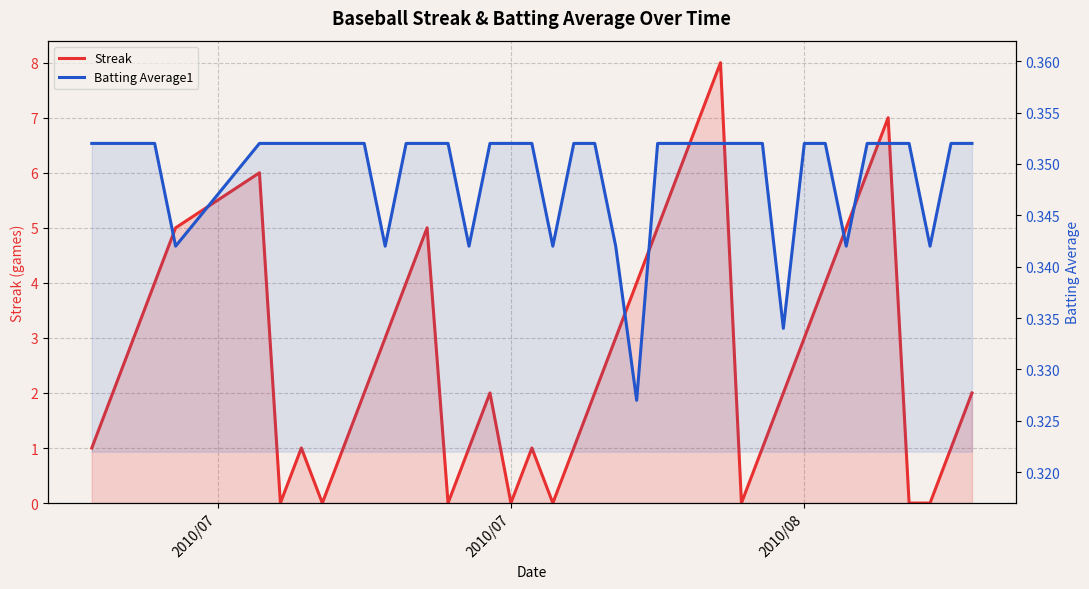

How many interior local peaks does the Streak series have?

7